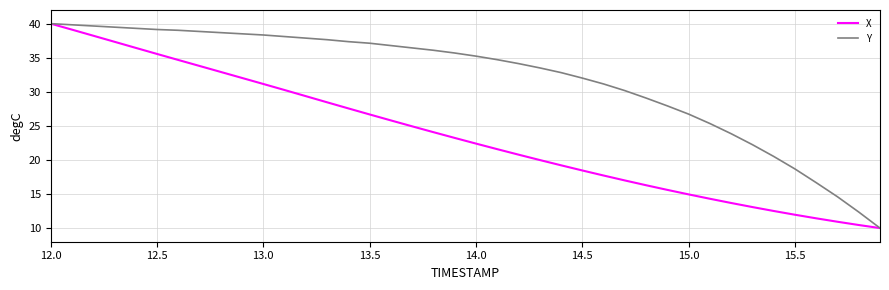

What is the smallest value displayed?

10.0